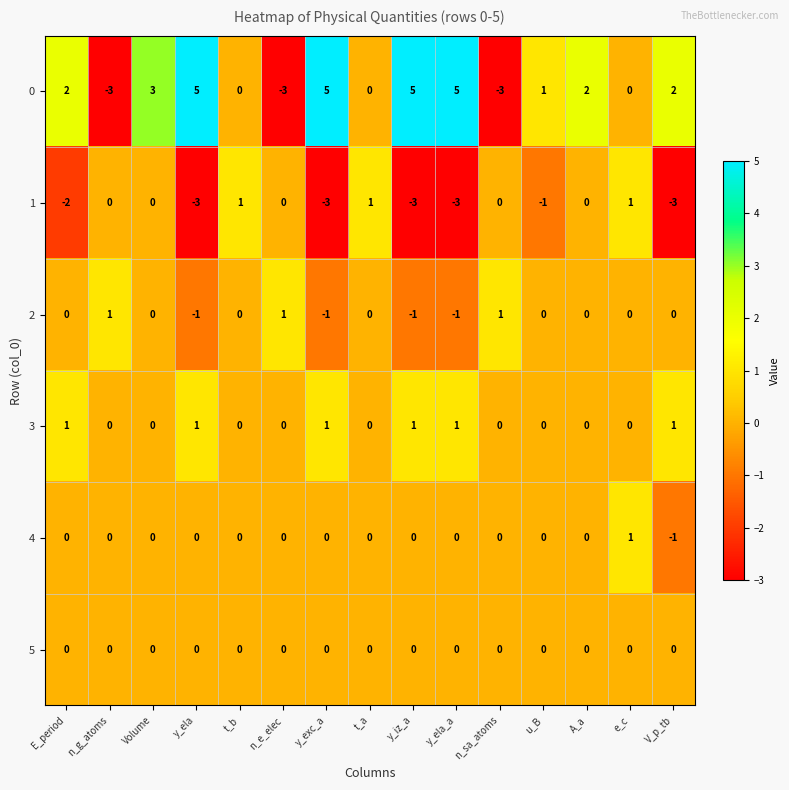

At which category is the sum across all series the highest?

Volume